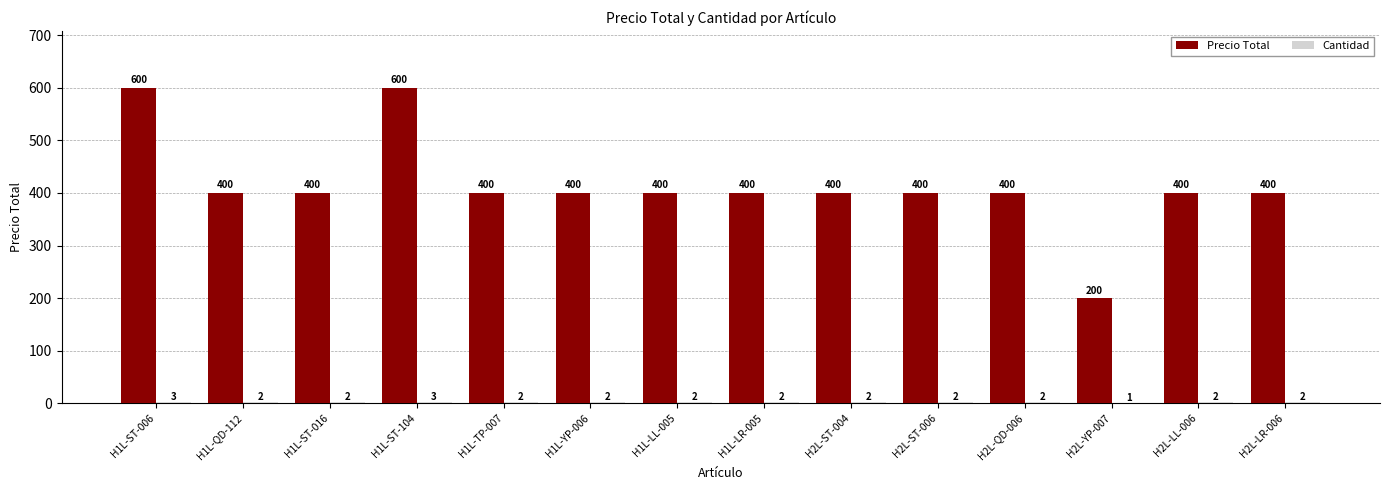

What is the sum of all Precio Total values?

5800